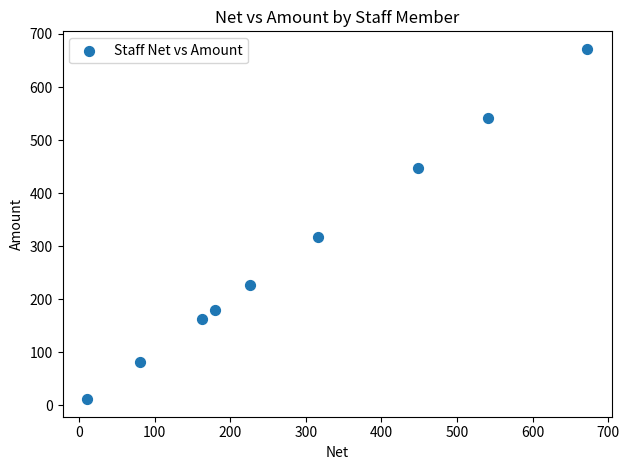

What is the average Y value?

293.0